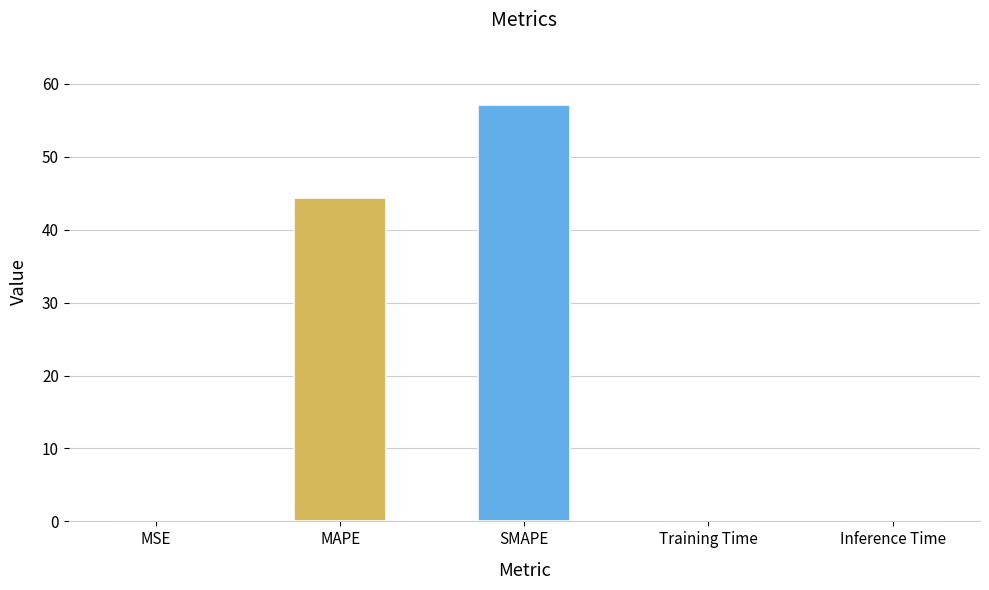

True or false: the data shows 25.7 at MAPE.

False